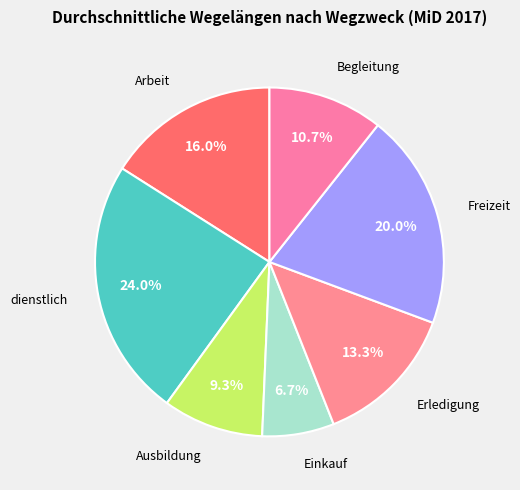

Which slice is the largest?

dienstlich